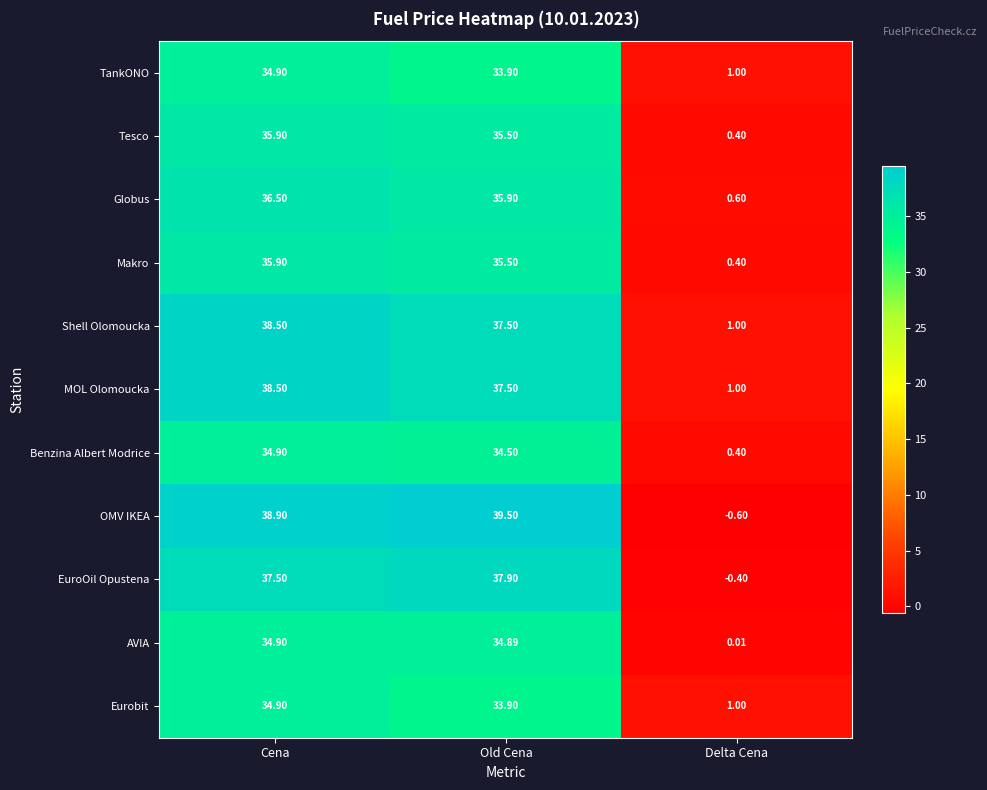

Which category has the highest value in the Makro series?

Cena